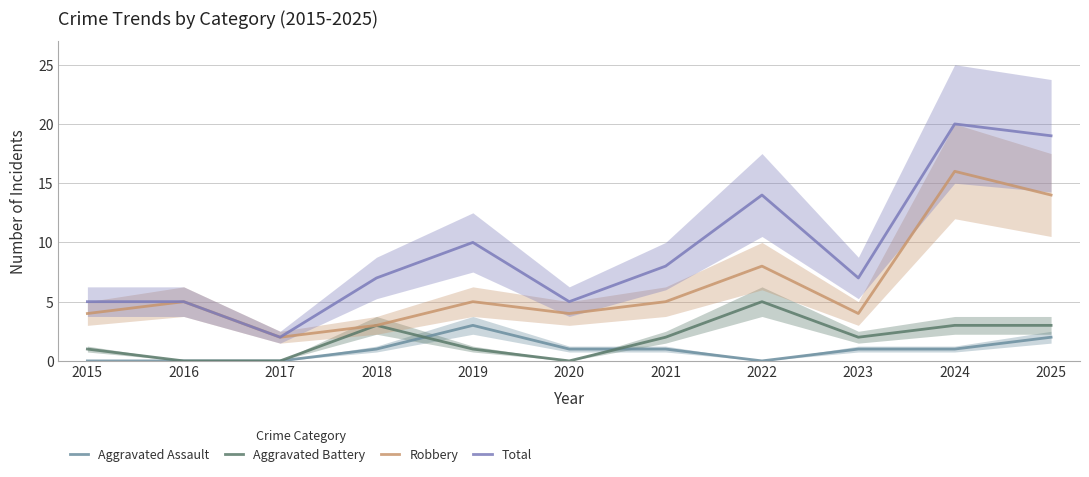

What is the highest value of the Robbery series?

16